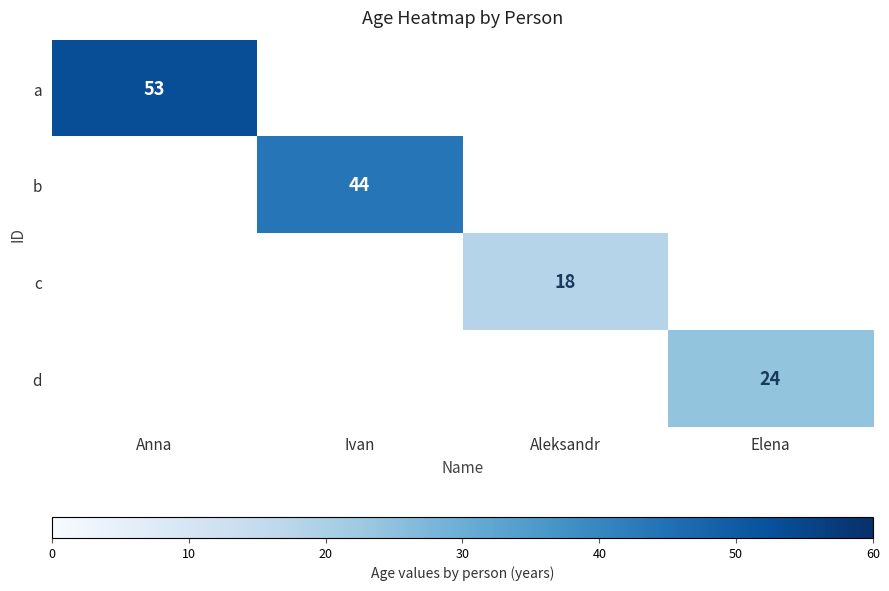

Which category has the lowest value across all series?

Aleksandr